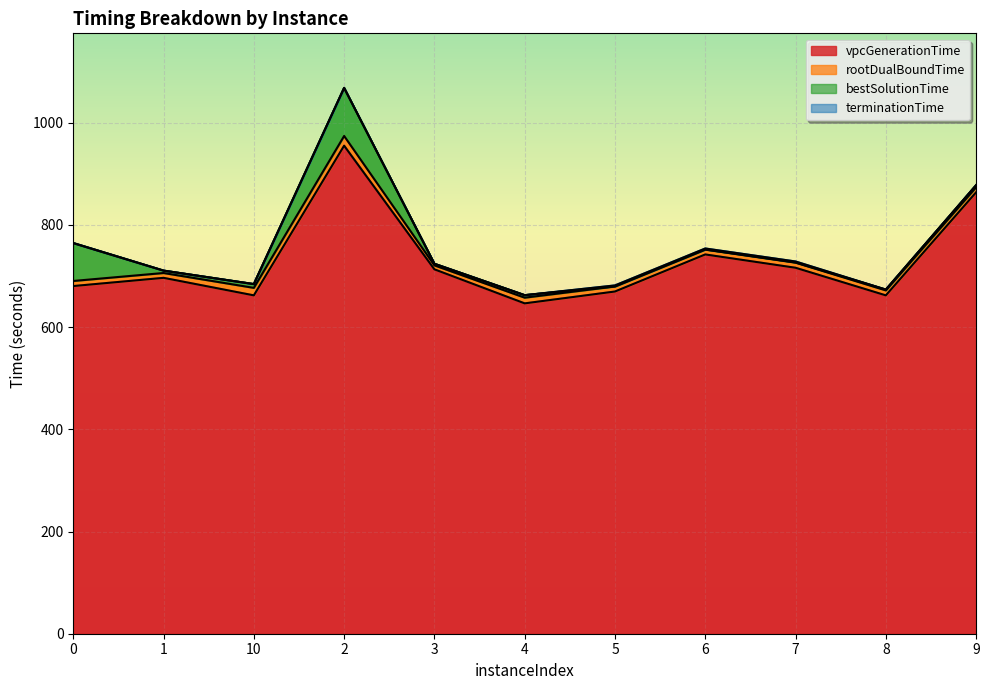

Reading left to right, extract all data points from this chart.

vpcGenerationTime: 680.4	696.5	662.2	955.1	713.2	646.5	669.8	742.3	716.2	662.2	863.9
rootDualBoundTime: 690.4	706.0	676.9	974.2	720.9	657.7	679.6	751.7	726.3	672.0	873.7
bestSolutionTime: 764.4	710.6	684.2	1068.2	724.0	662.6	679.8	752.2	726.8	673.5	877.8
terminationTime: 764.7	710.6	684.2	1068.2	724.0	662.6	681.7	753.9	728.5	673.5	877.8